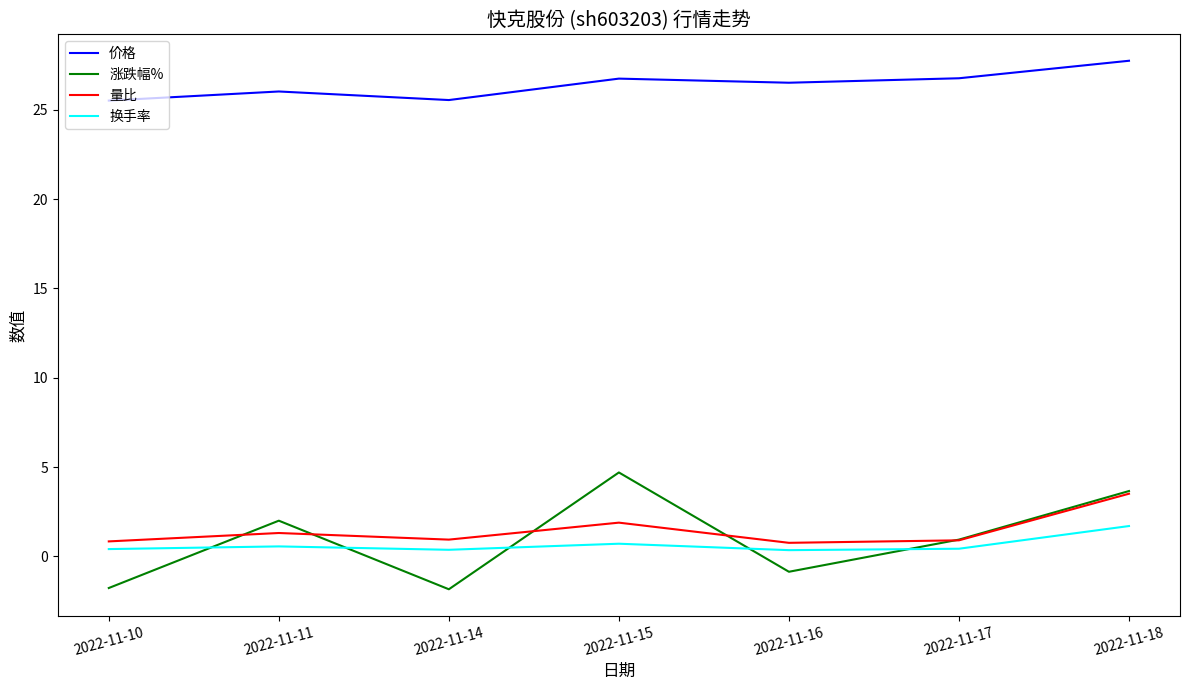

At which label does 量比 reach its peak?

2022-11-18